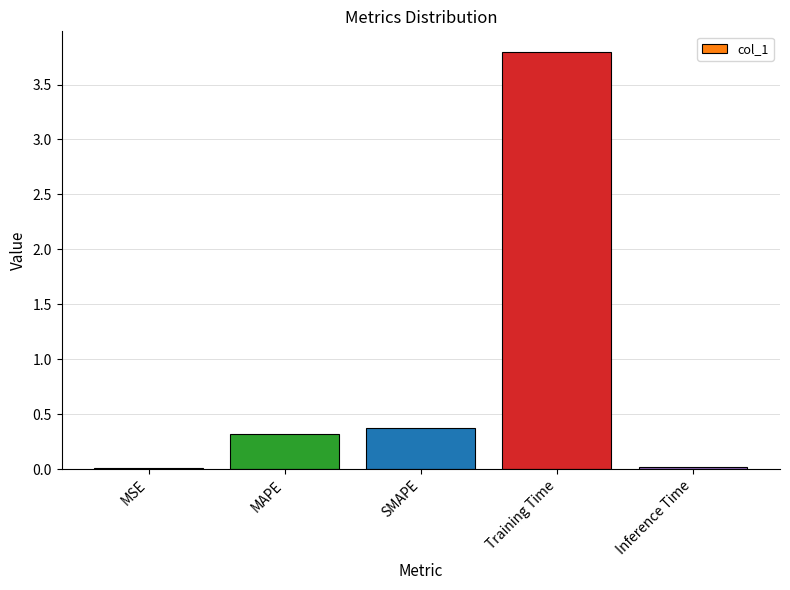

Read the value at Training Time.

3.8